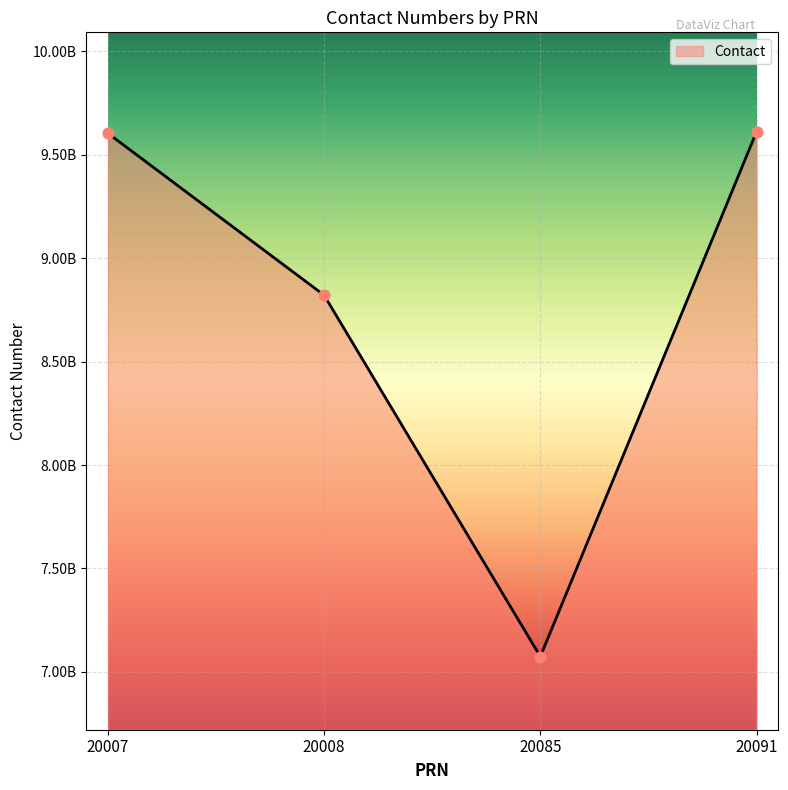

Is this an area chart (filled region under the line)?

Yes